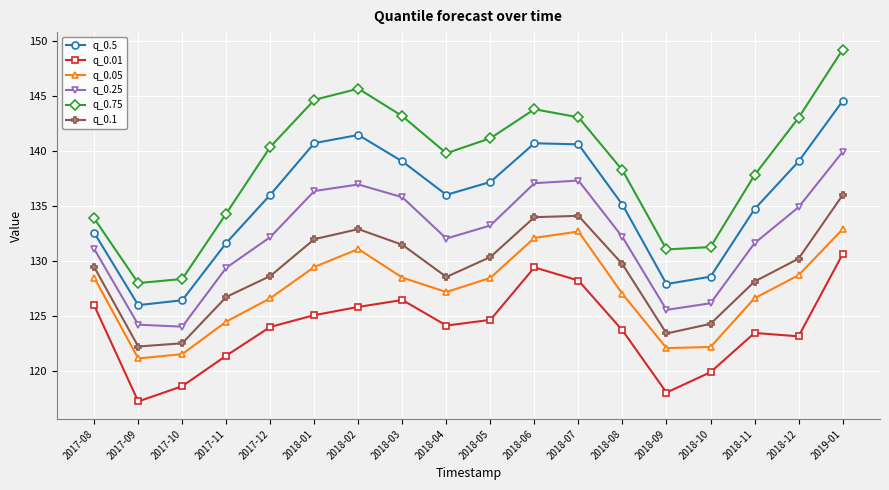

Which label corresponds to the largest value in the chart?

2019-01